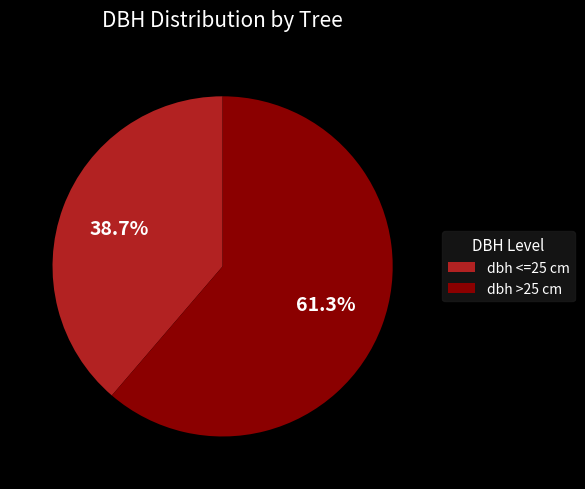

Does dbh >25 cm account for over 50% of the chart?

Yes